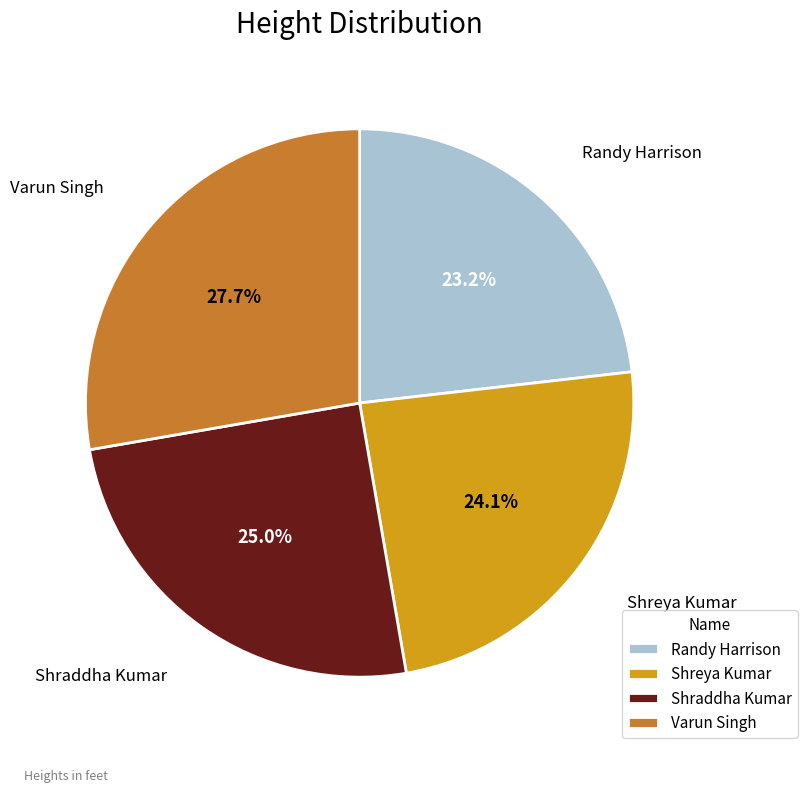

What is the smallest slice in the pie chart?

Randy Harrison